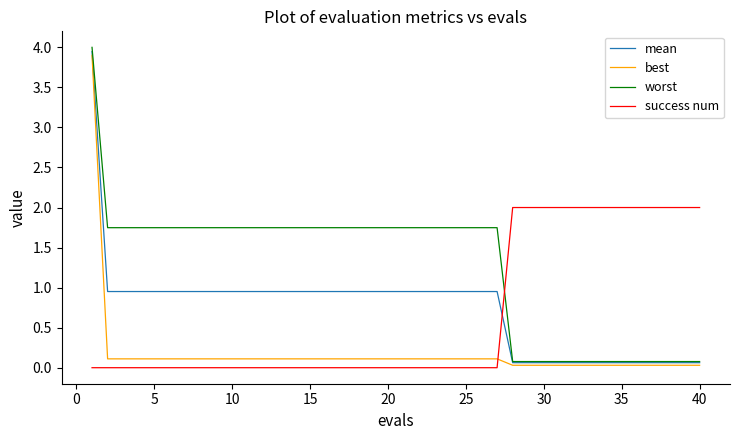

True or false: best and success num cross at least once.

True